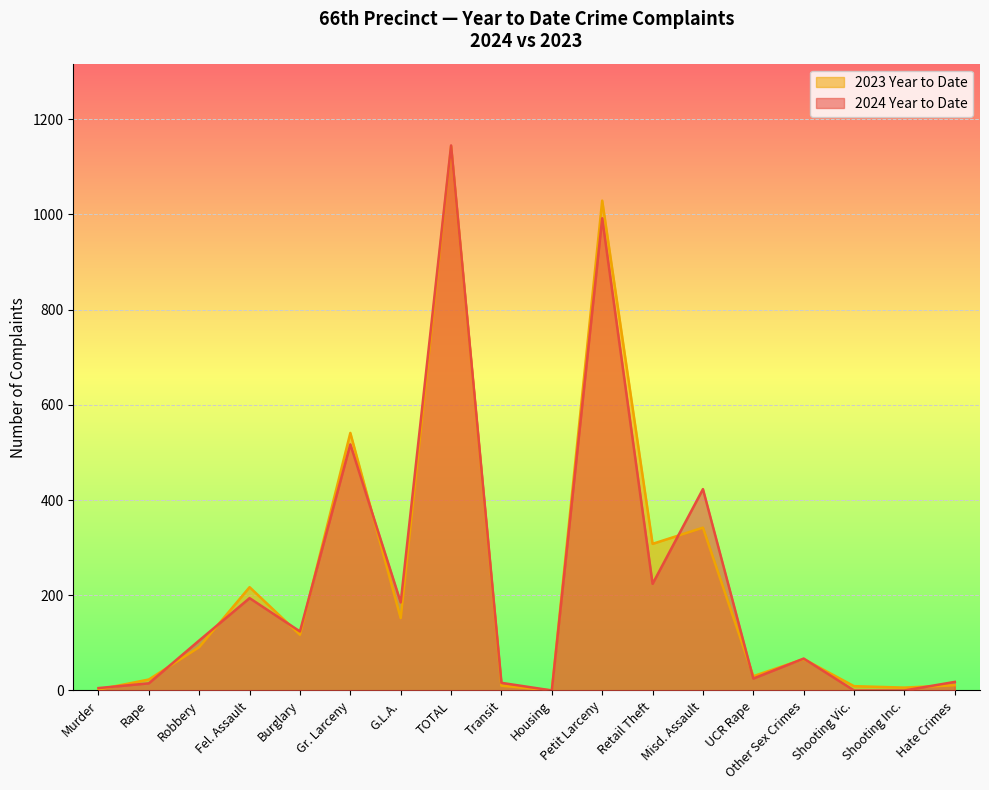

True or false: 2024 Year to Date and 2023 Year to Date intersect in this chart.

True